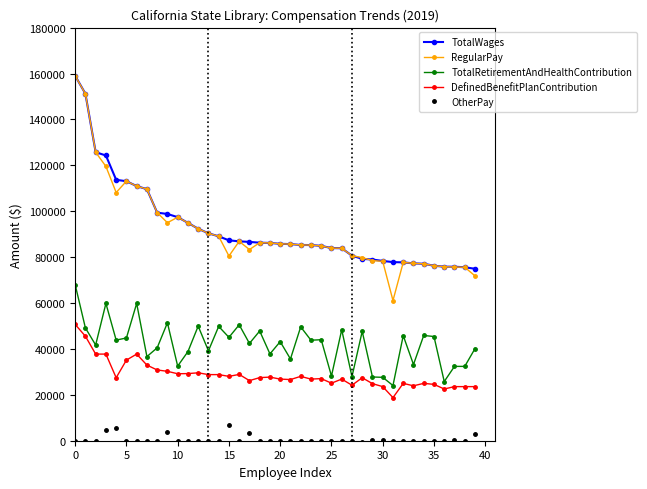

At how many categories does at least one series exceed 15559?

40